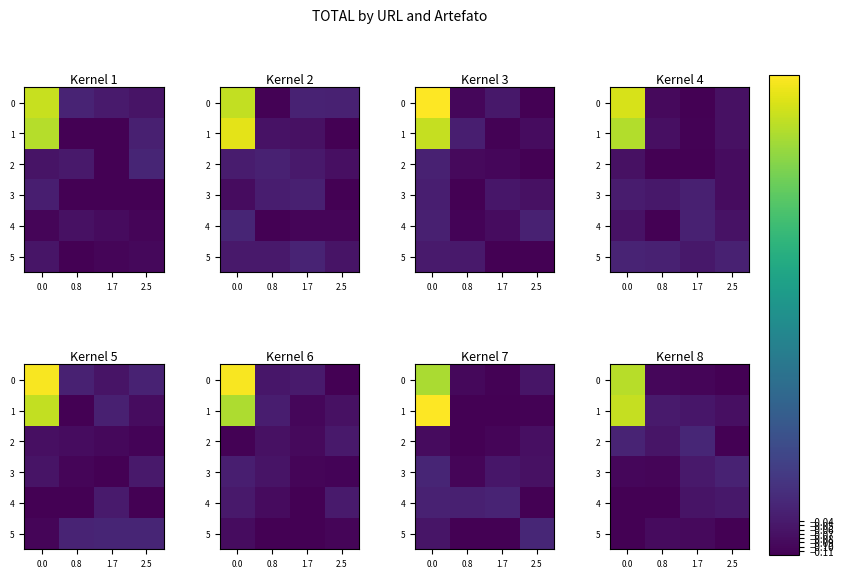

What is the difference between the highest and lowest values at 0.8?

0.1